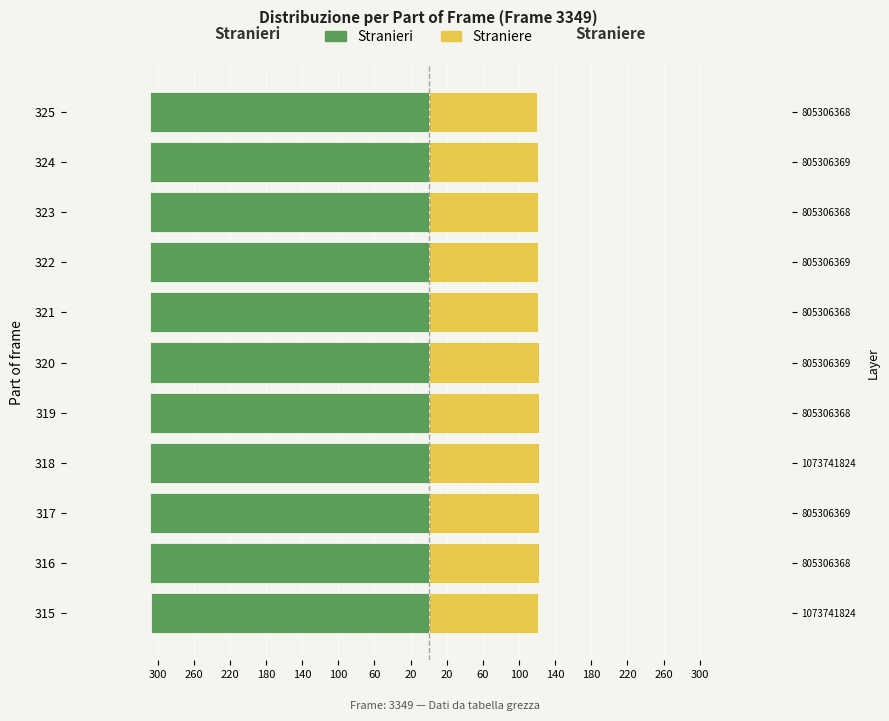

True or false: Stranieri has a value of -309 at 321.

True